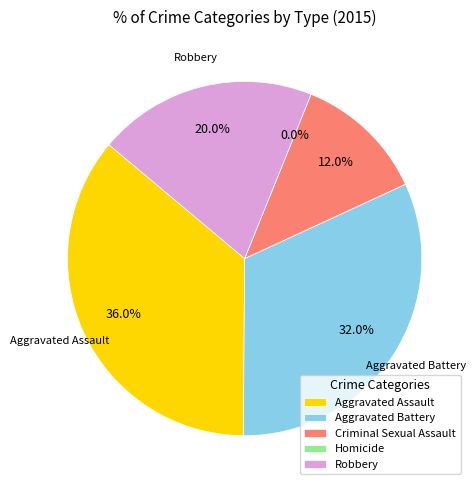

What is the smallest slice in the pie chart?

Homicide